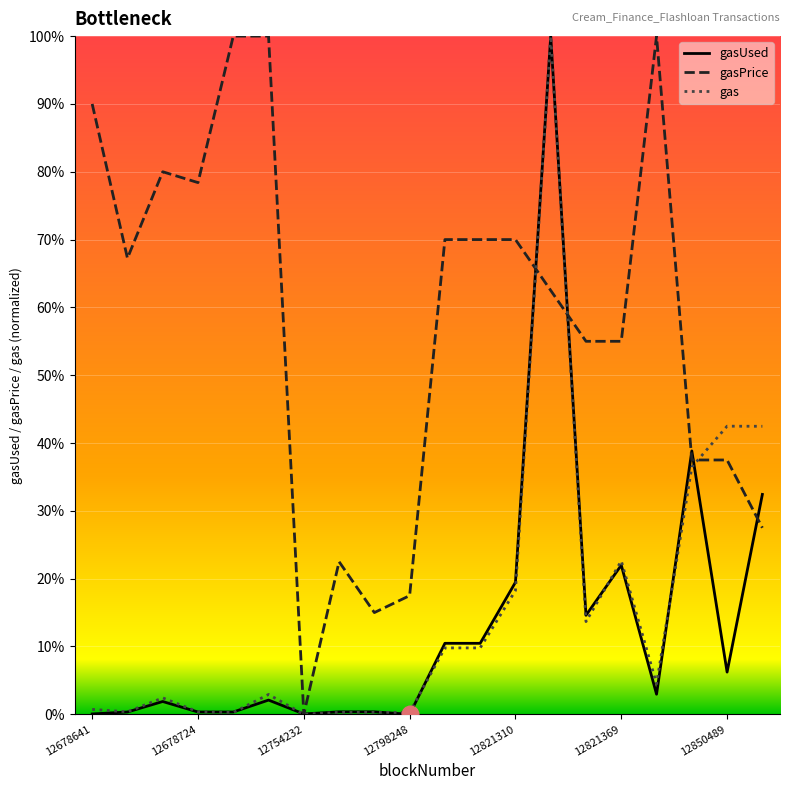

Does the chart display data point markers on the line(s)?

No